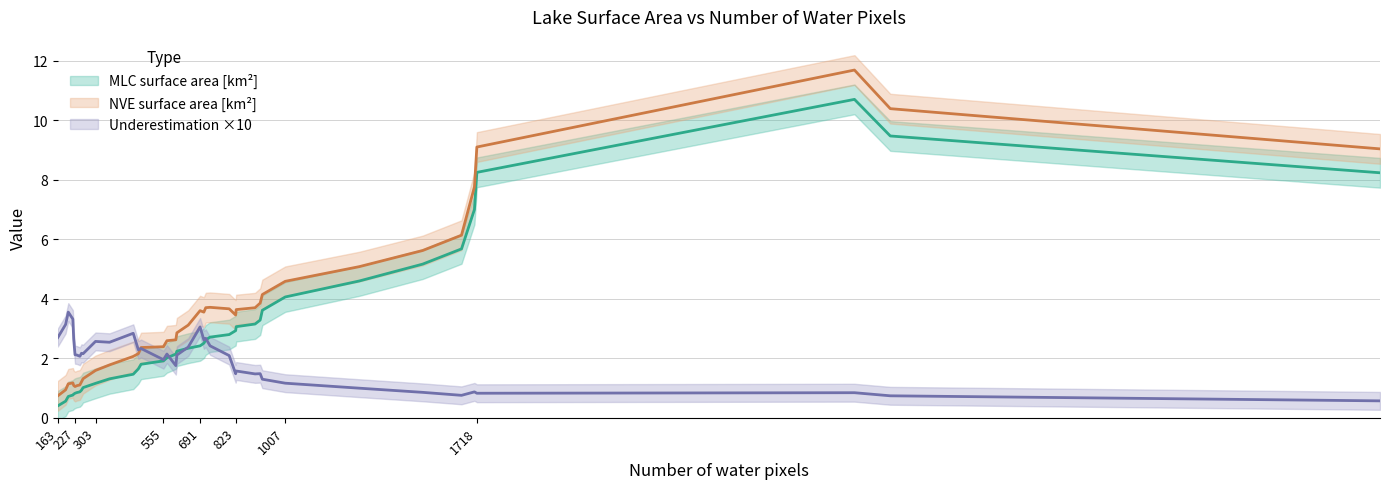

How many interior local valleys does the Lake surface area NVE [km2] series have?

11